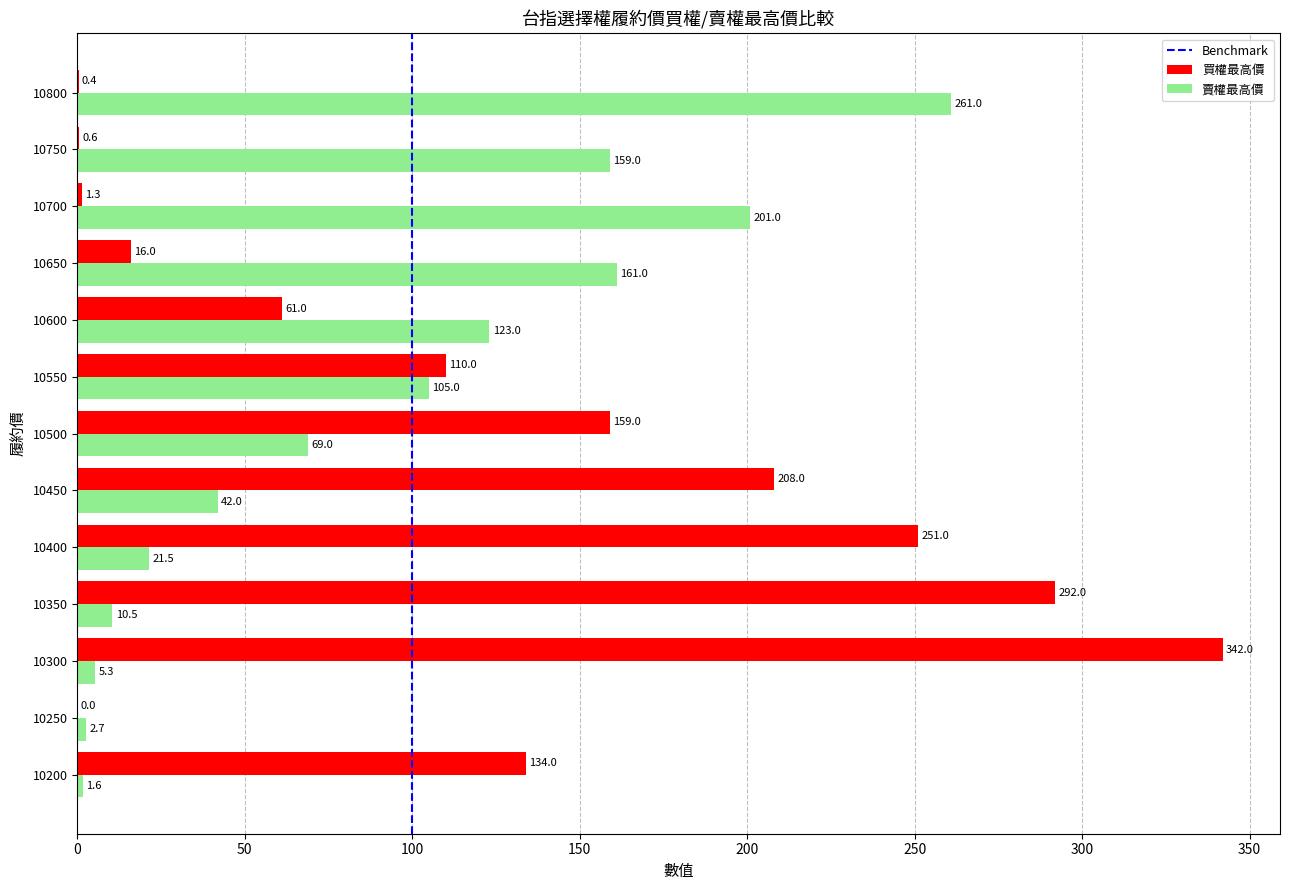

The 買權最高價 series shows 61.0 at 10600. True or false?

True